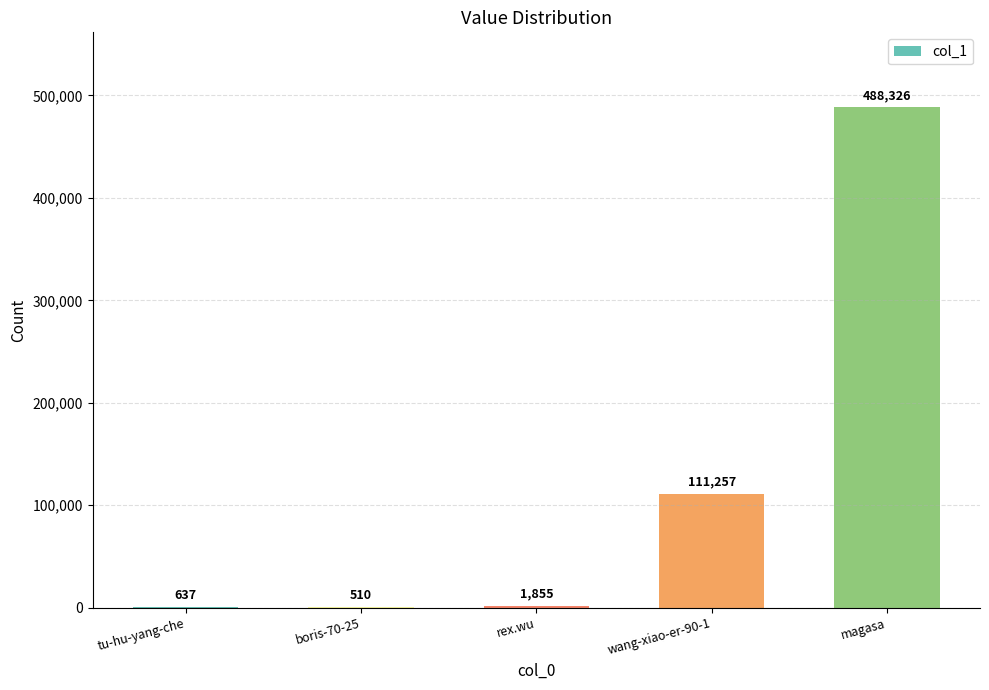

At which category does the chart reach its peak across all series?

magasa